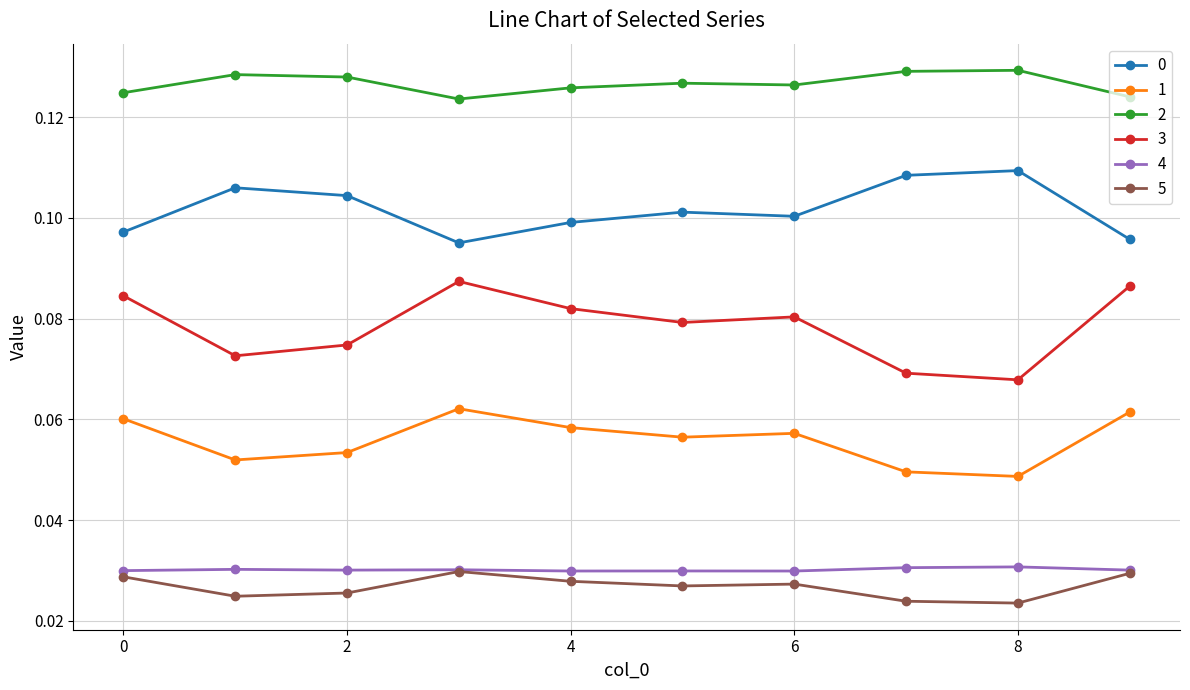

Count the 0 values in the range 0 to 1.

10